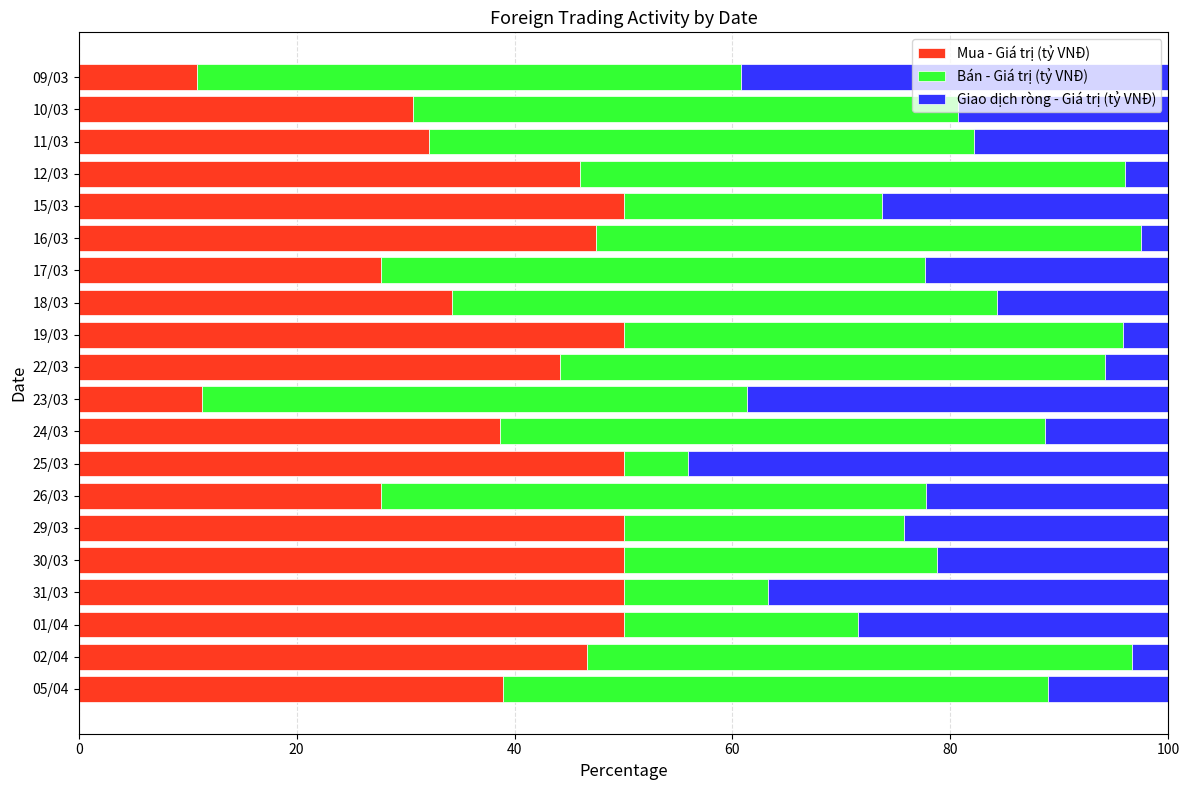

What is the average value of the Mua - Giá trị (tỷ VNĐ) series?

39.3